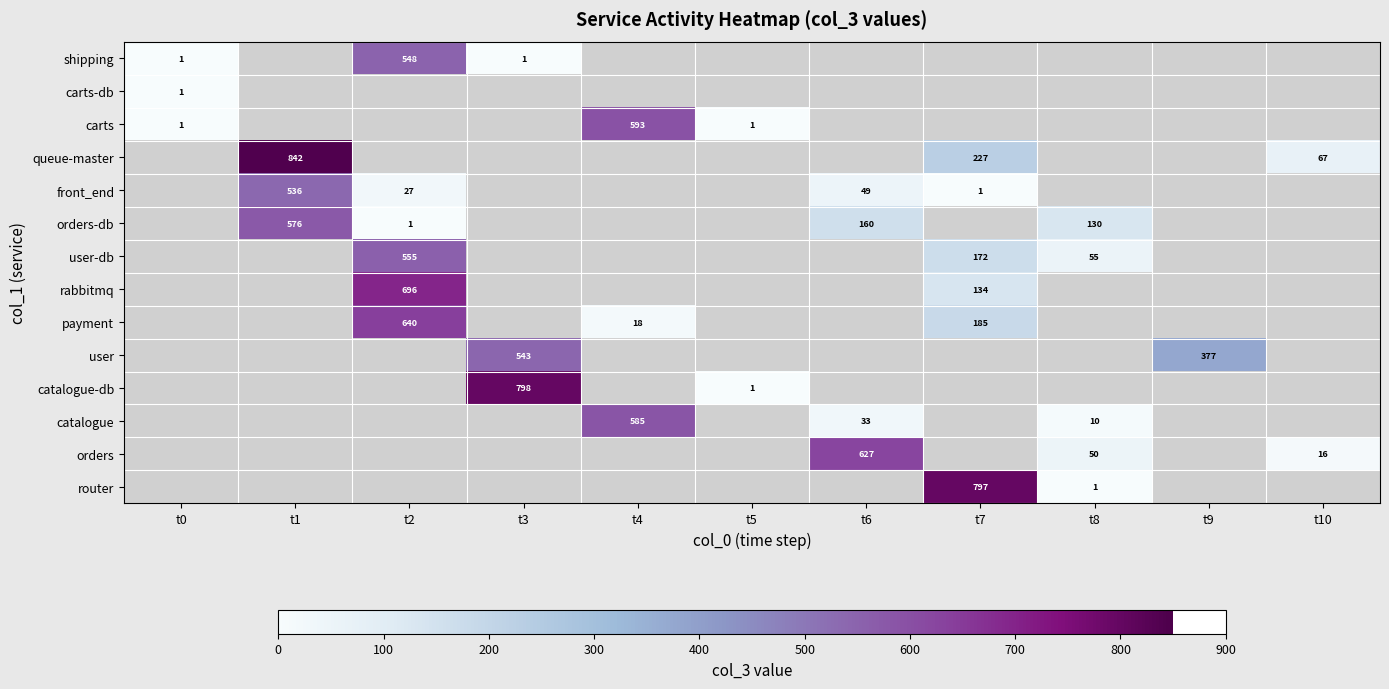

What is the difference between the front_end values at t1 and t7?

535